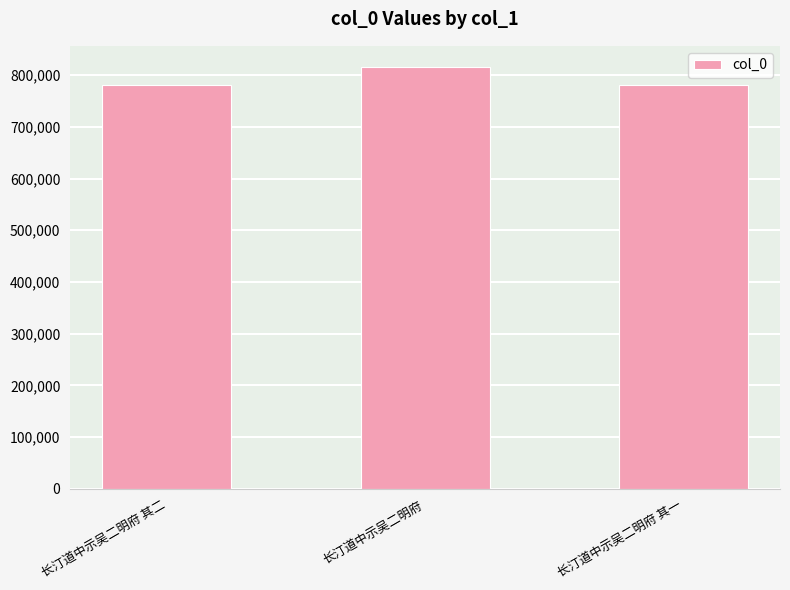

At which label is the value closest to 798575?

长汀道中示吴二明府 其二